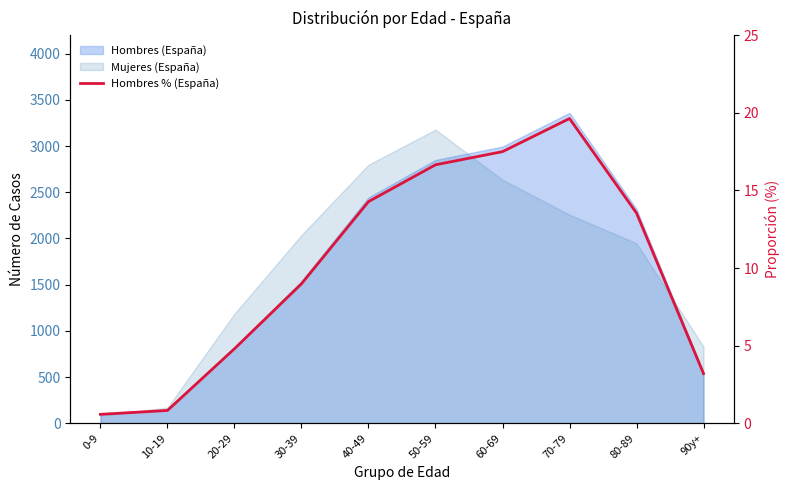

At which label is the value closest to 10?

30-39